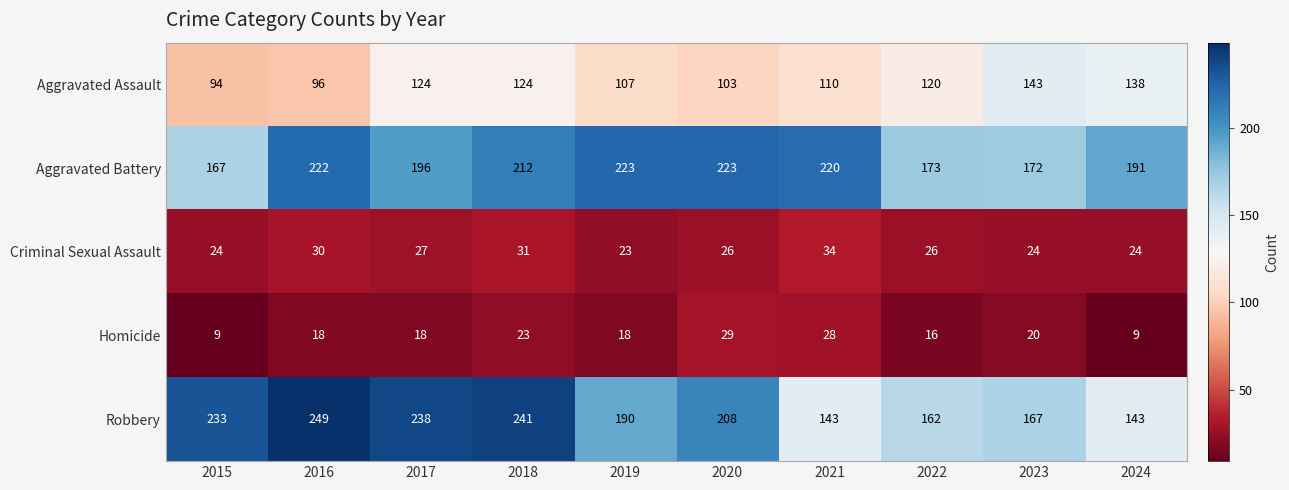

What is the average value of the Homicide series?

19